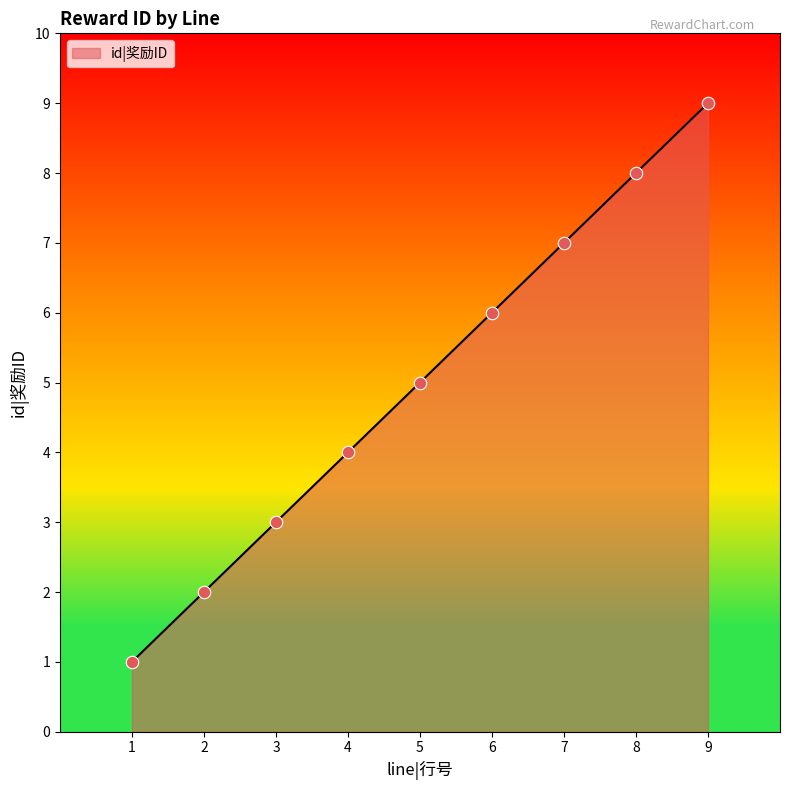

What is the ratio of the value at 9 to the value at 6?

1.5